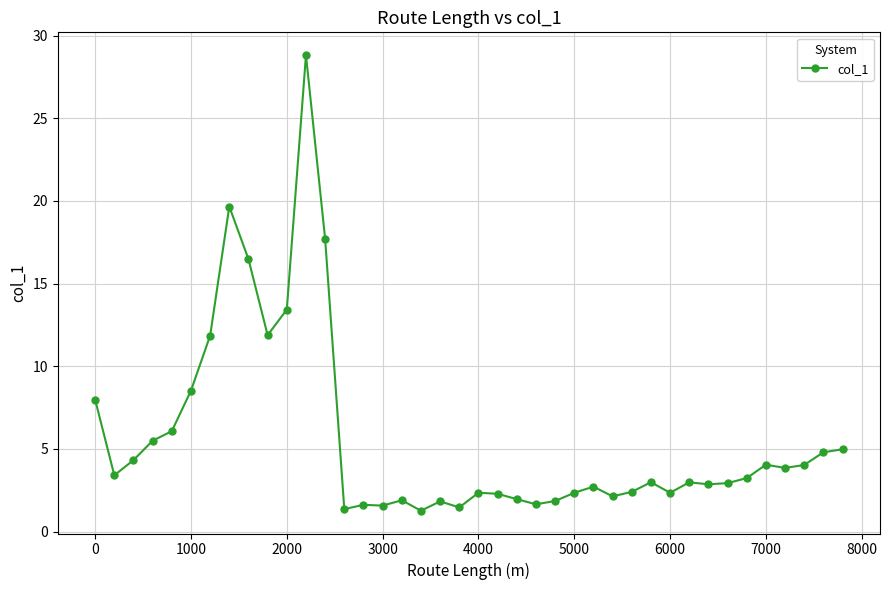

What is the greatest value displayed?

28.8